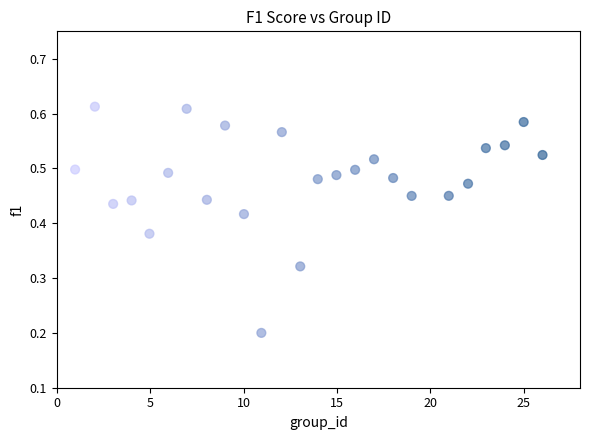

How many data points are displayed?

25